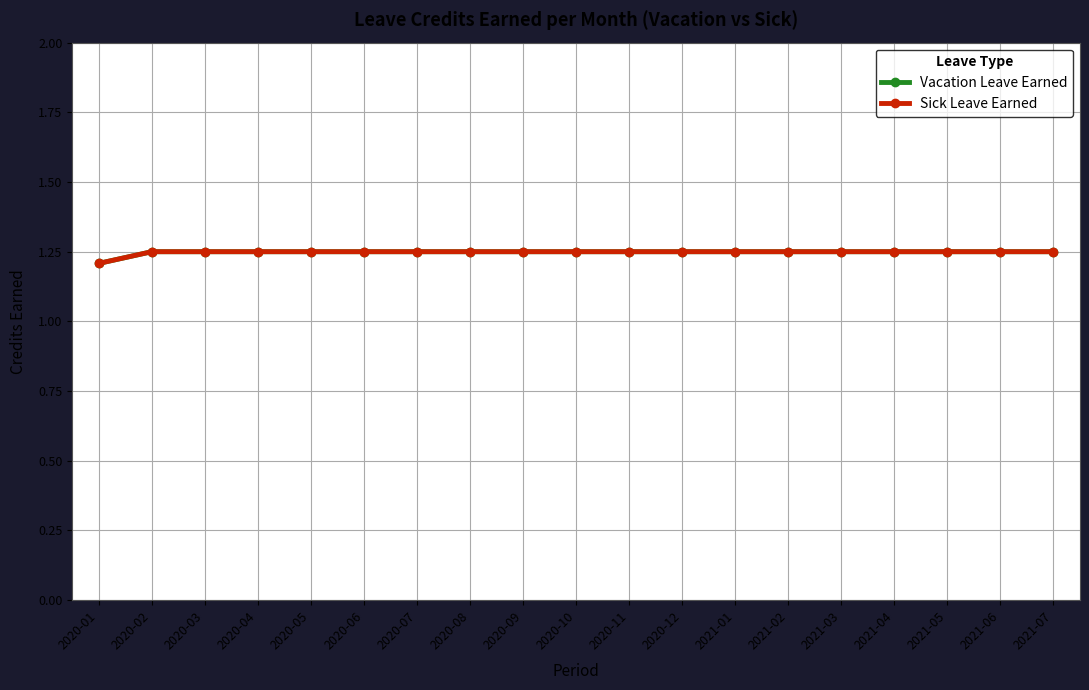

Is the value of Vacation Leave Earned at 2021-04 greater than the value of Sick Leave Earned at 2020-09?

No